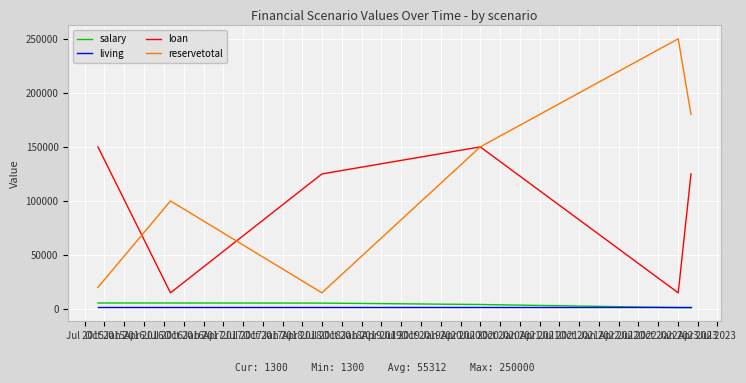

True or false: salary and loan intersect in this chart.

False